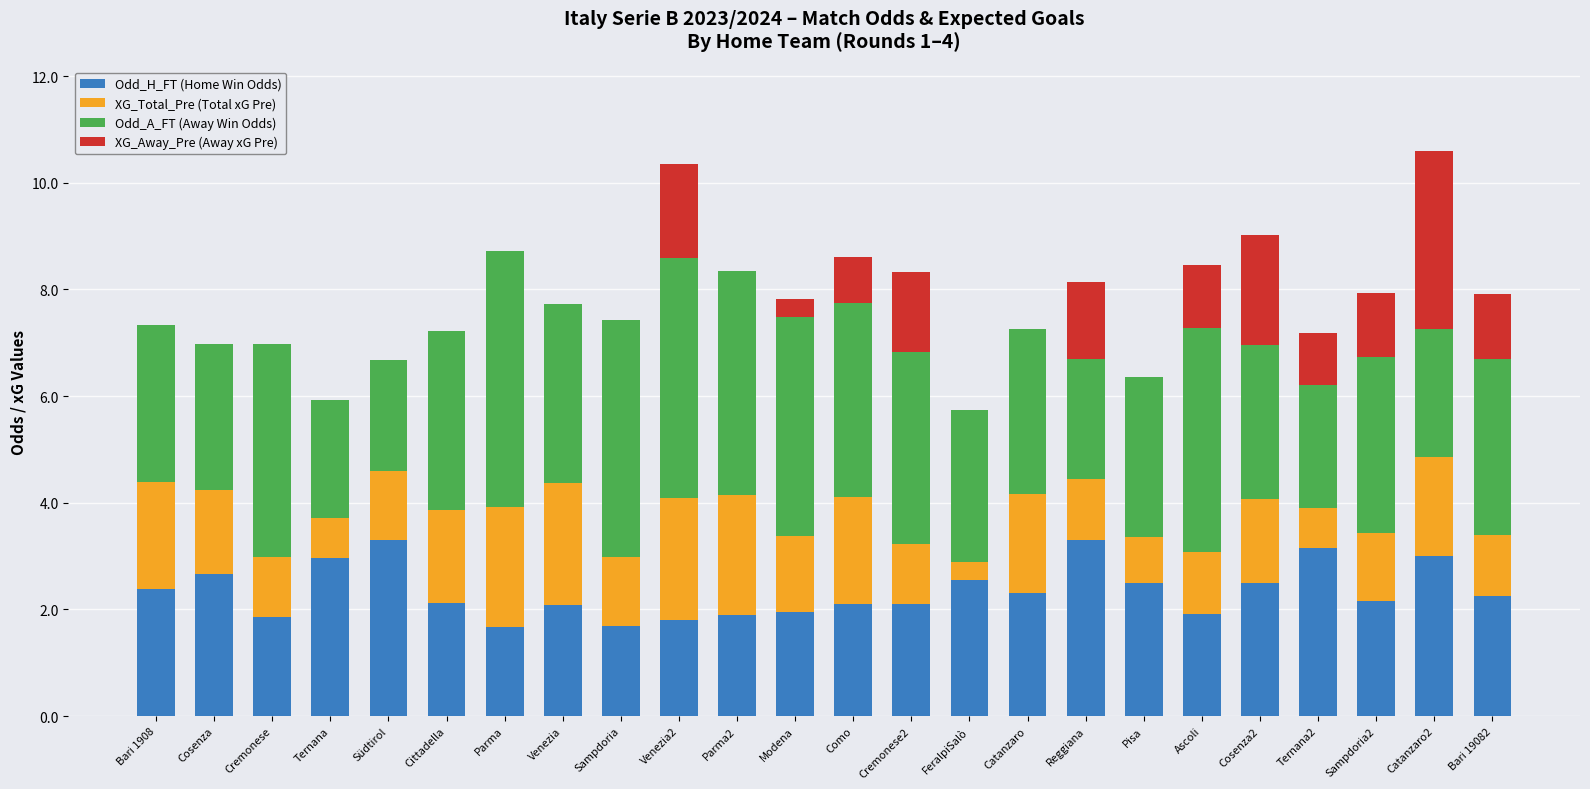

What is the highest value of the Odd_H_FT (Home Win Odds) series?

3.3